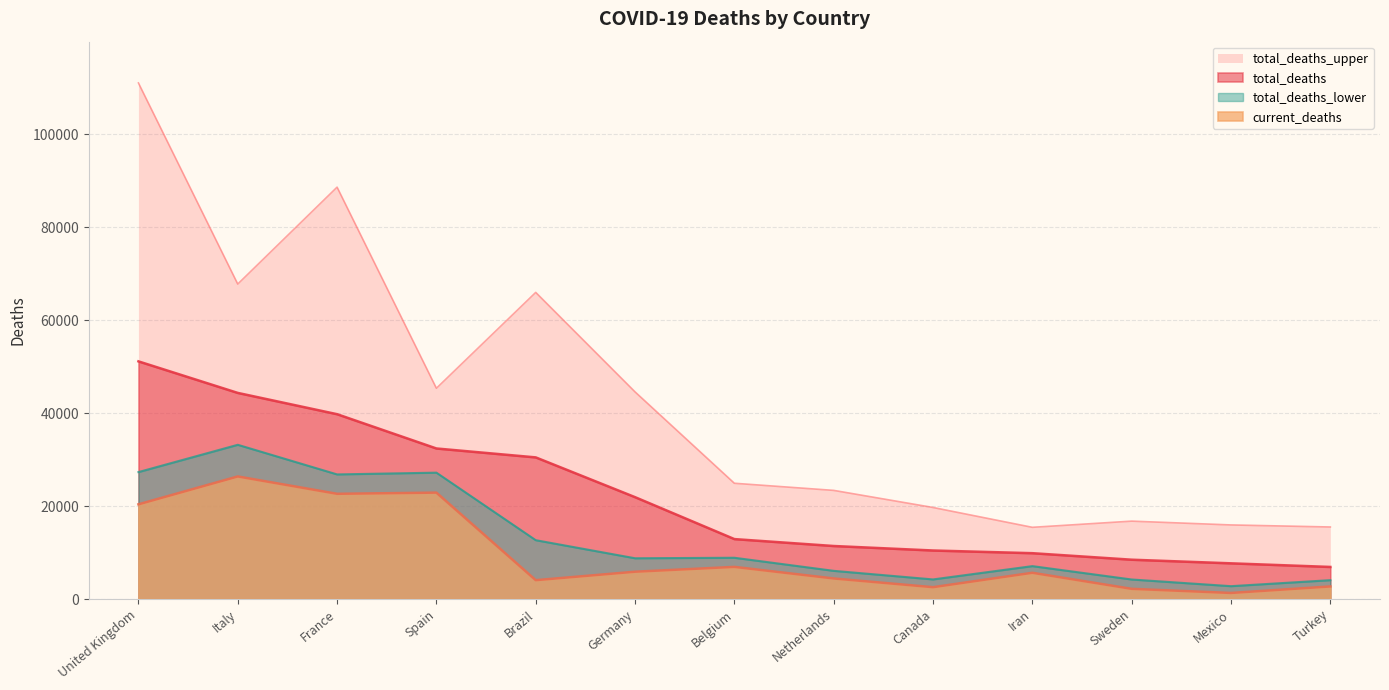

Which series changed the most between Italy and Sweden?

total_deaths_upper